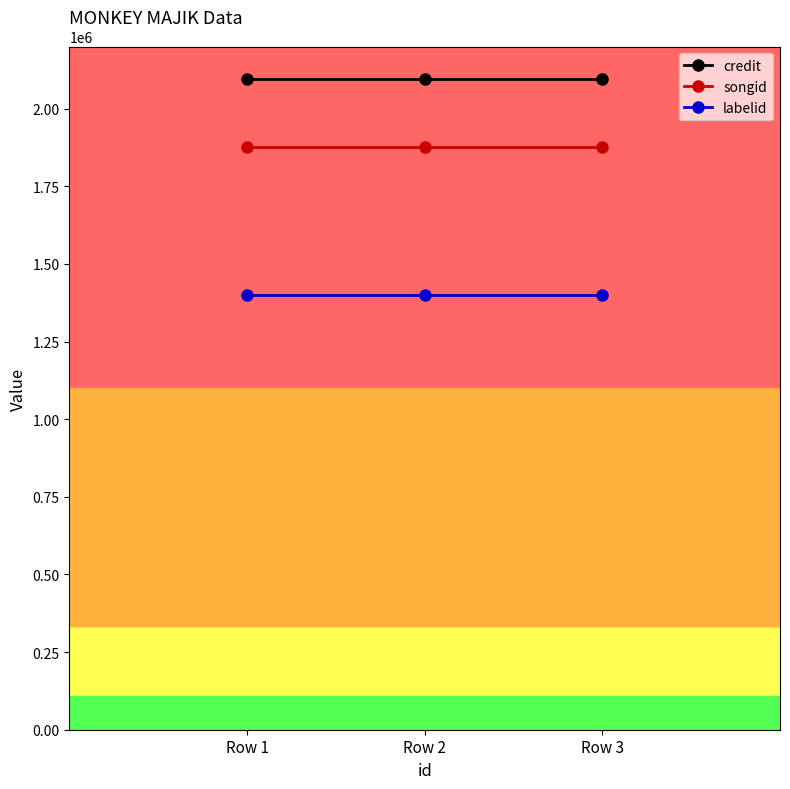

Is the value of songid at Row 1 greater than the value of credit at Row 3?

No